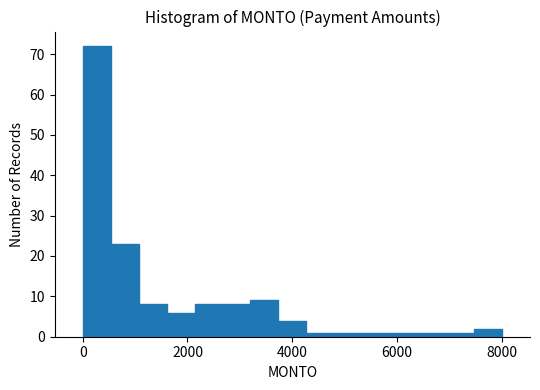

Around what value on the x-axis is the tallest bar? Give the approximate position of its centre, as read against the axis.

200